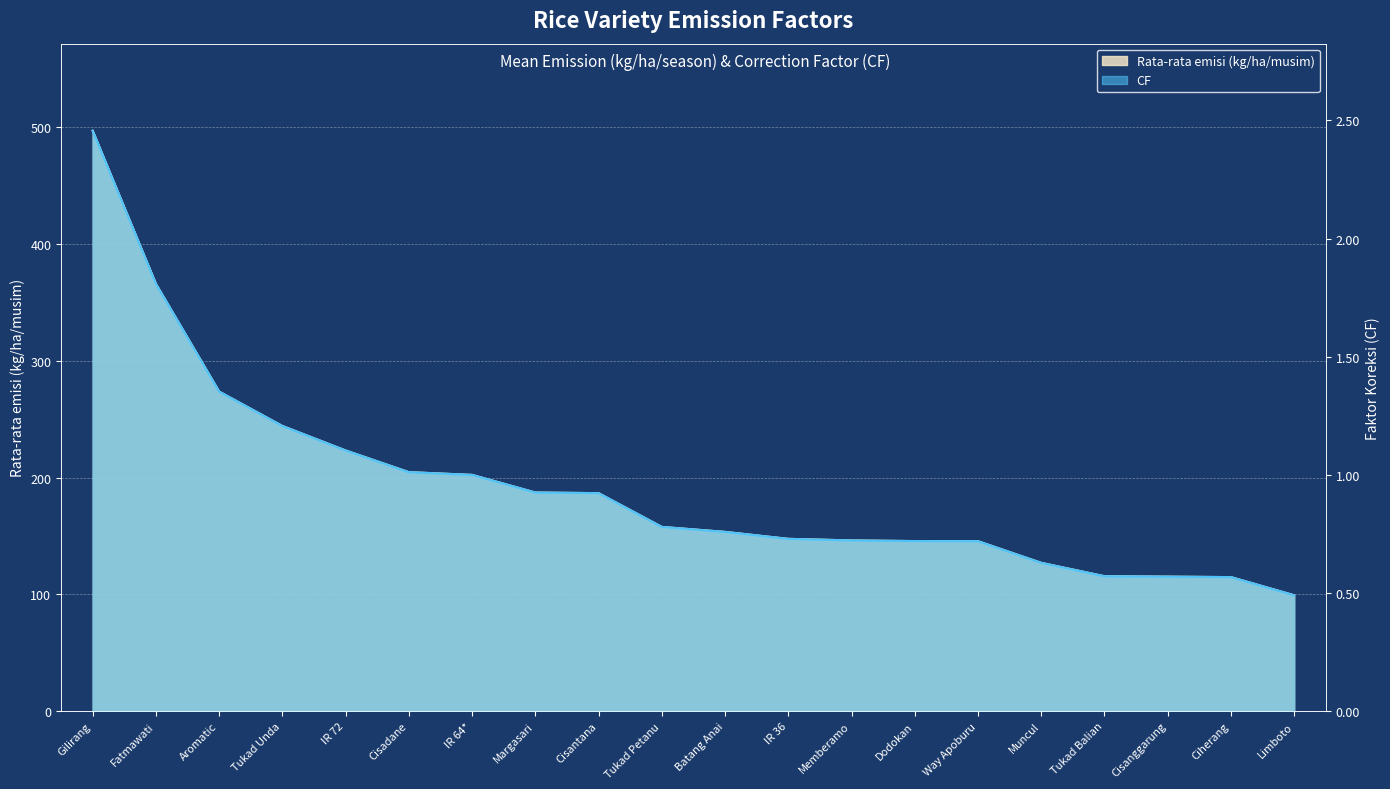

What is the label of the 6th point from the left?

Cisadane